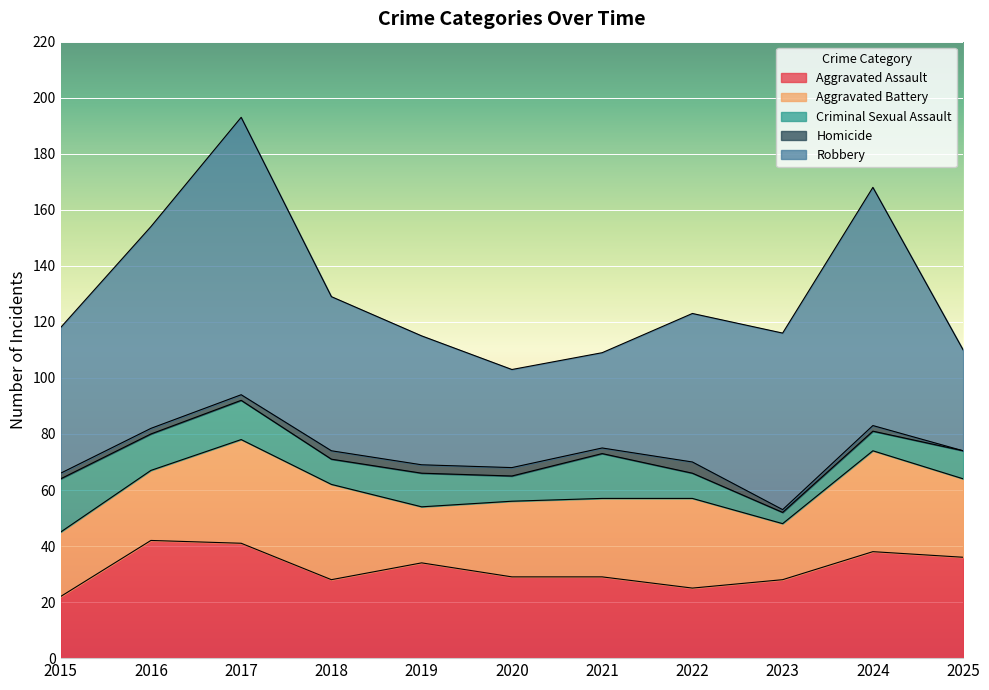

The value of Robbery at 2025 is 62. True or false?

False